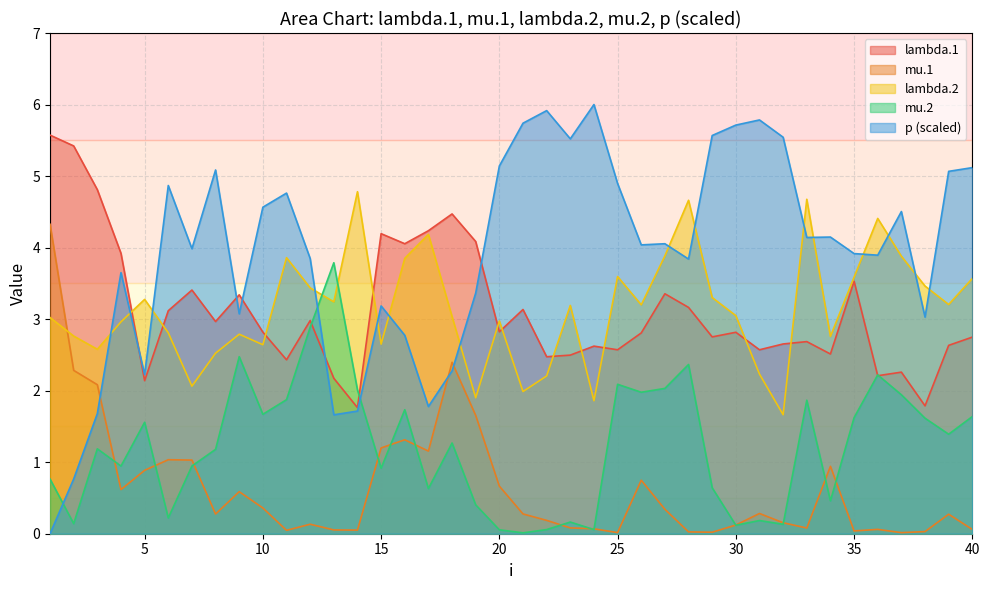

After their last crossing, which series has the higher values: p or mu.2?

p